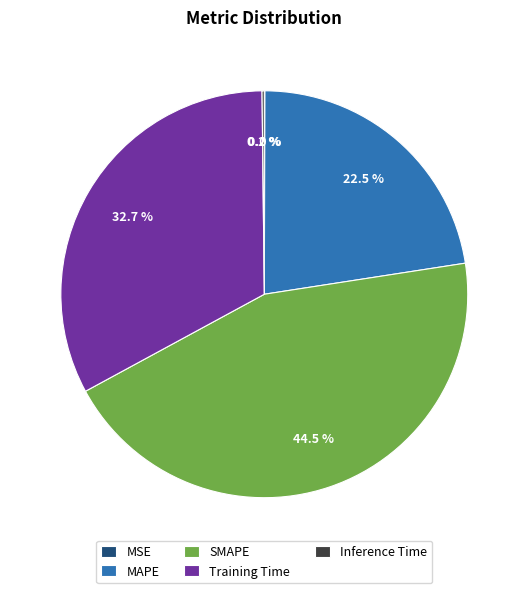

Does MAPE account for over 50% of the chart?

No